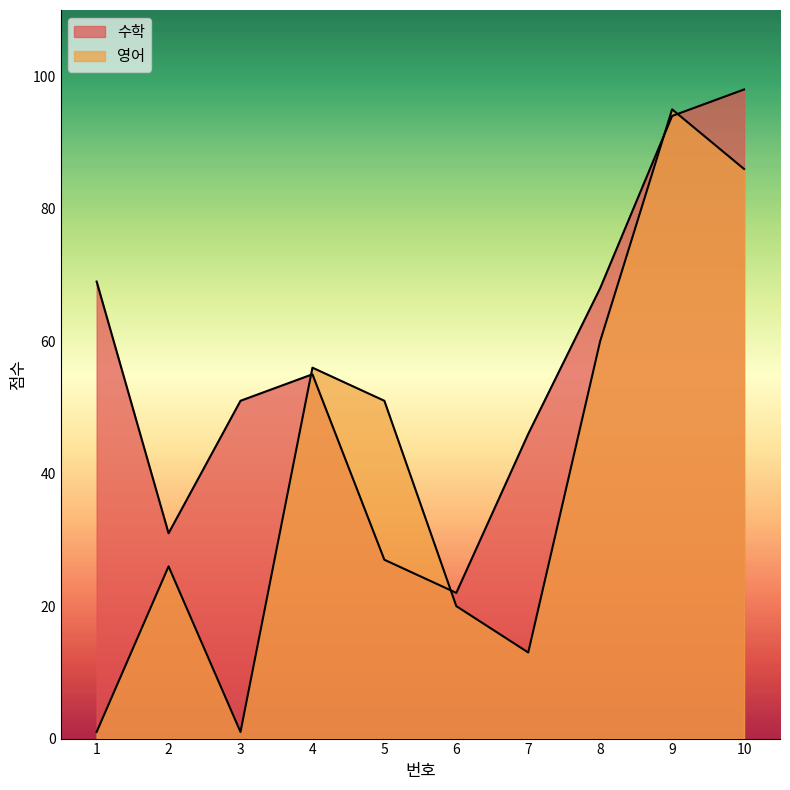

Reading left to right, what are all the values shown in this chart?

수학: 69	31	51	55	27	22	46	68	94	98
영어: 1	26	1	56	51	20	13	60	95	86